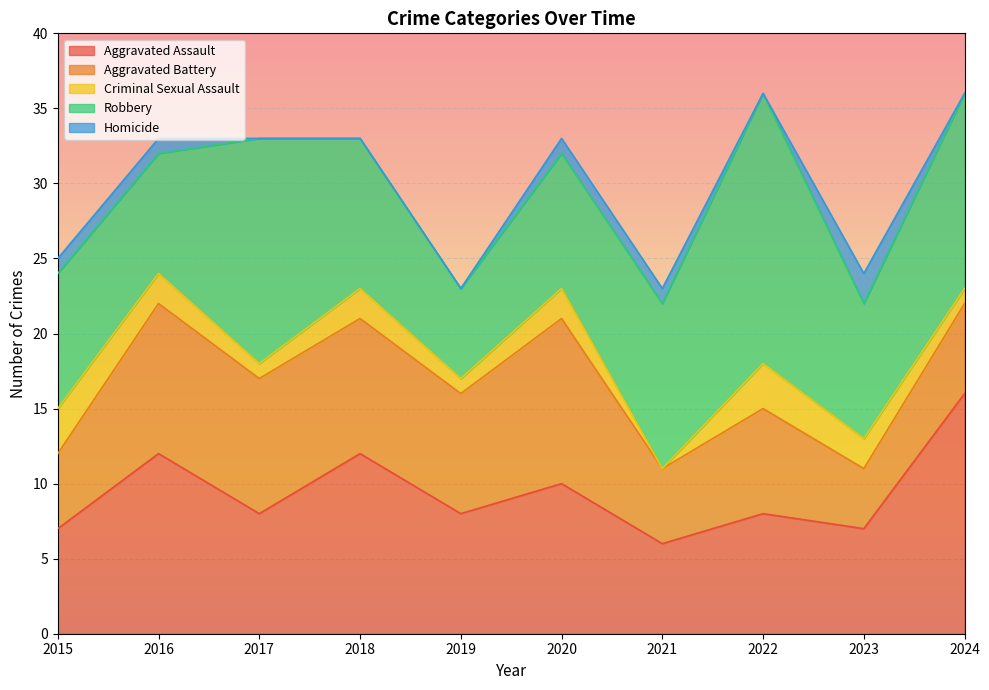

What value does the Criminal Sexual Assault series have at 2023?

2